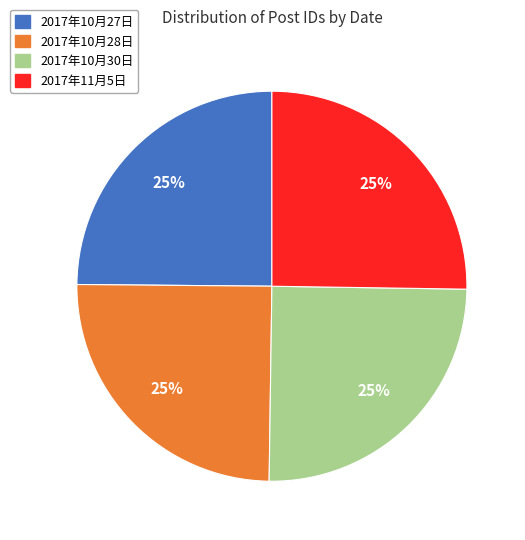

What is the ratio of the value at 2017年10月28日 to the value at 2017年10月27日?

1.0